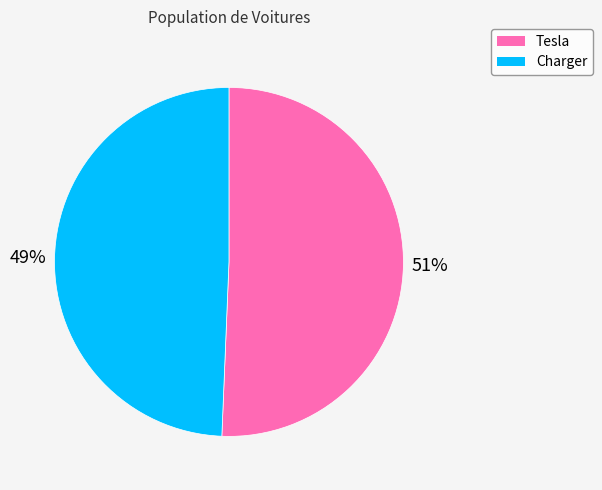

Between Charger and Tesla, which is larger?

Tesla